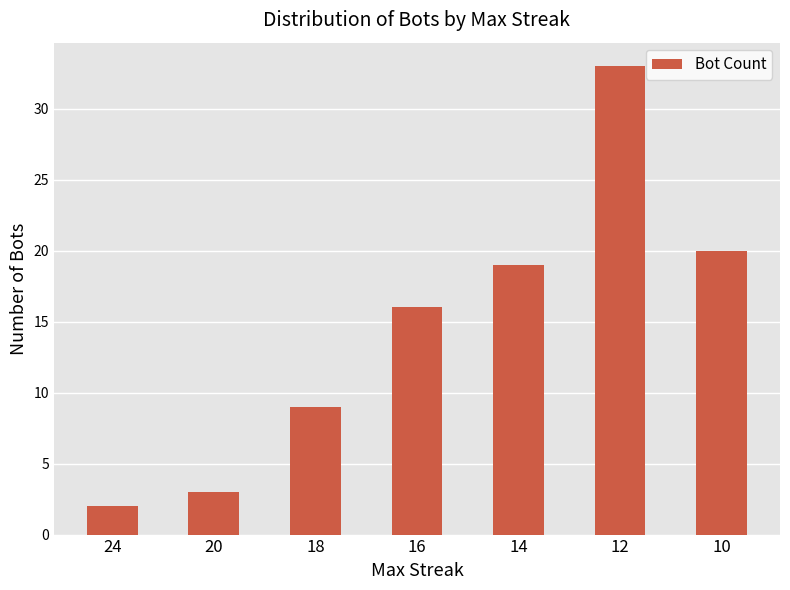

How many bars are there in total?

7